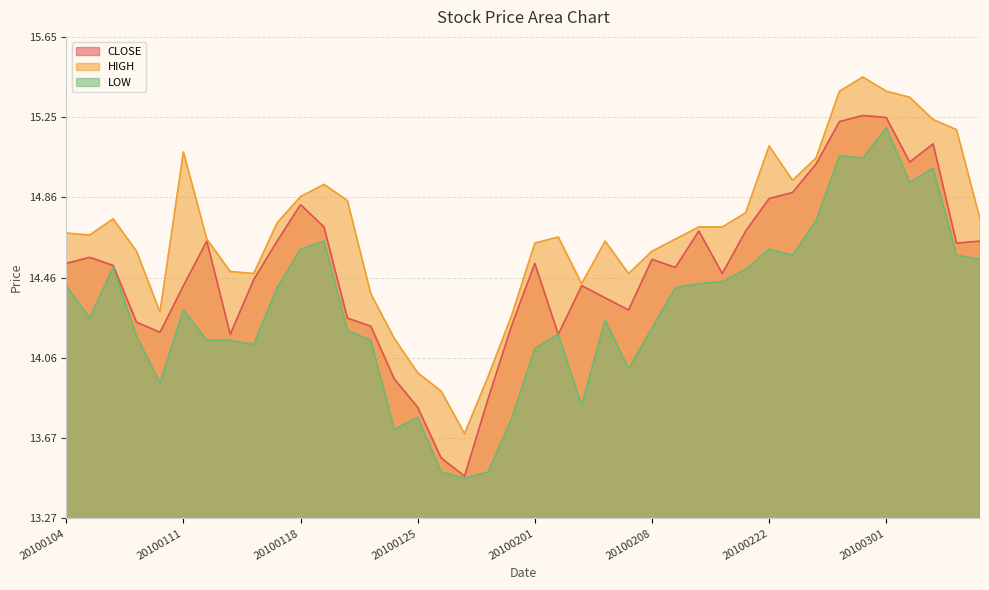

What is the average value of the CLOSE series?

14.5